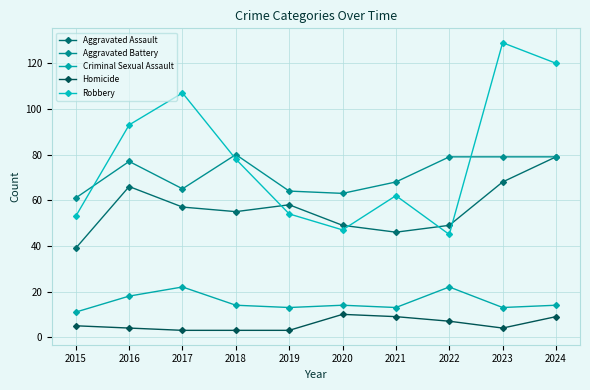

Which series has the largest total across all categories?

Robbery